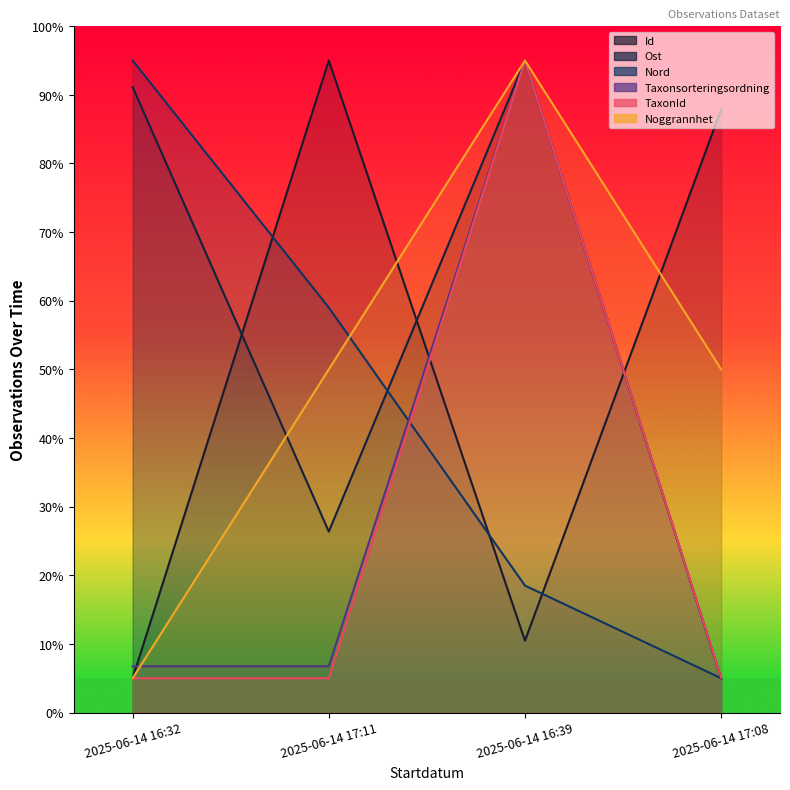

Is the value of Taxonsorteringsordning at 2025-06-14 17:11 greater than the value of TaxonId at 2025-06-14 16:39?

No